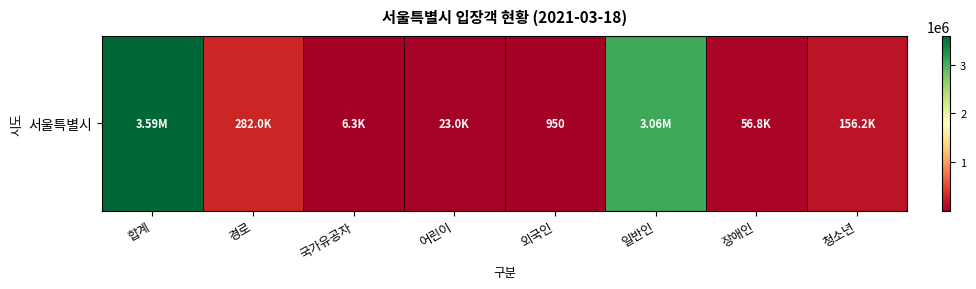

What is the difference between the maximum and minimum values?

3589148